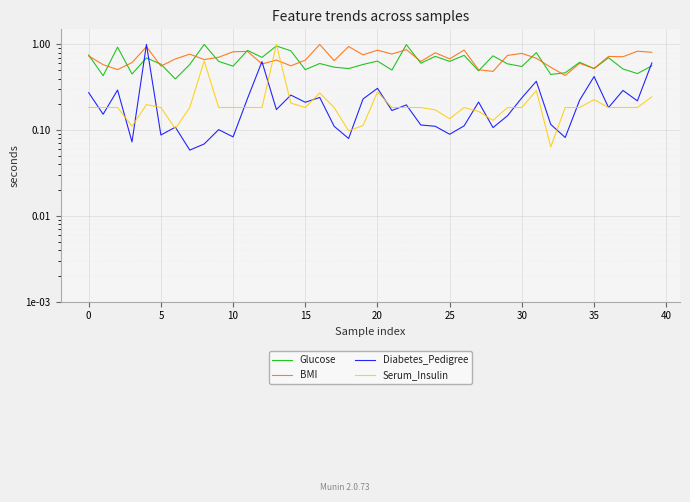

How many categories are shown in the chart?

40